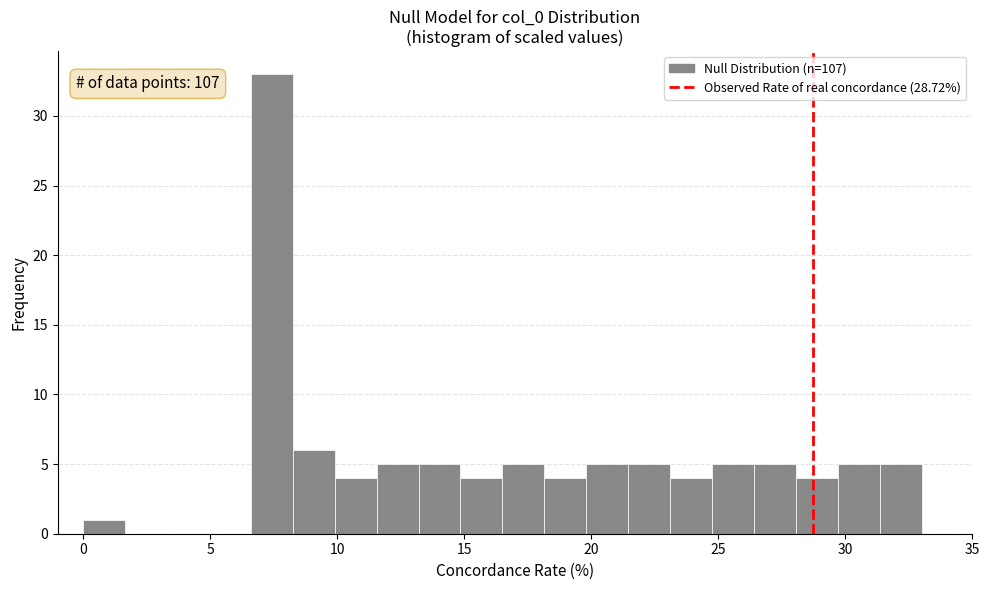

Read against the x-axis, roughly where is the centre of the tallest bar?

7.5